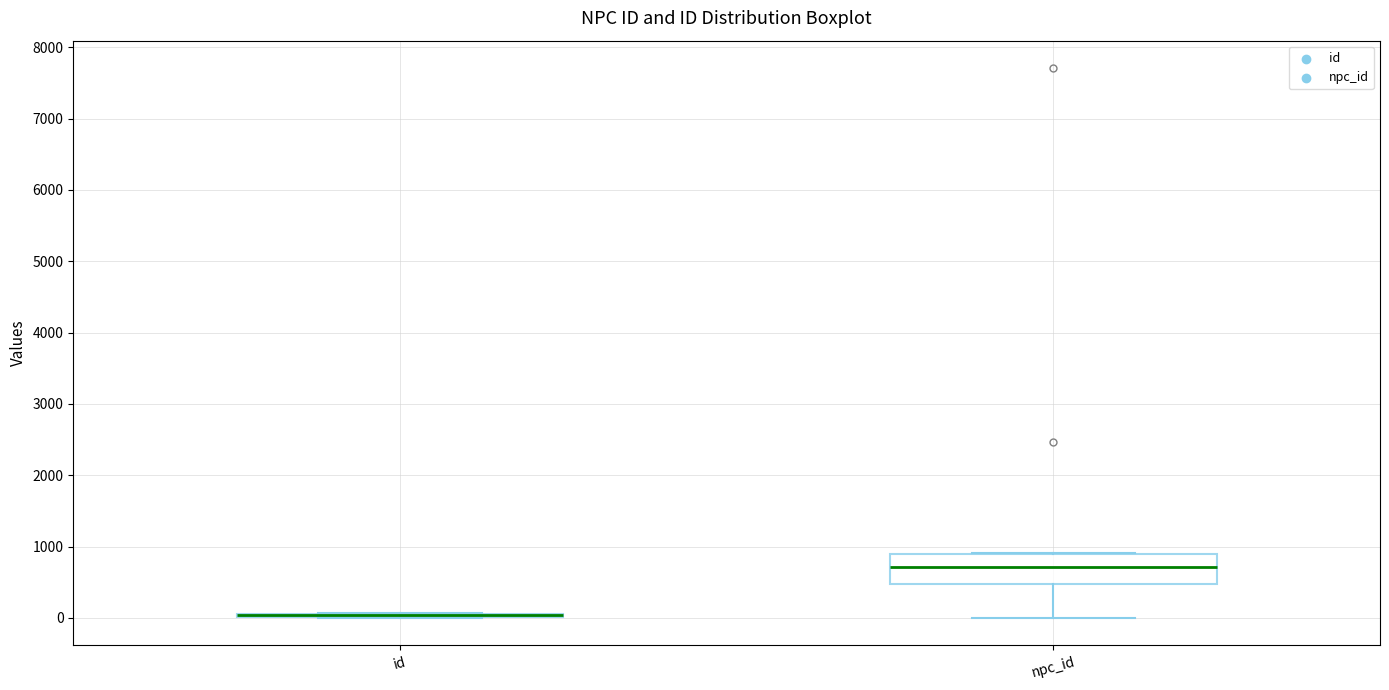

Reading left to right, read every box against the y-axis: the position of its median line, the range the box covers, and the ends of its whiskers. The values are not printed on the chart, so give them approximately, as read against the axis.

id: box collapsed to a line at 0, whiskers 0 to 100
npc_id: median 700, box 500 to 900, whiskers 0 to 900